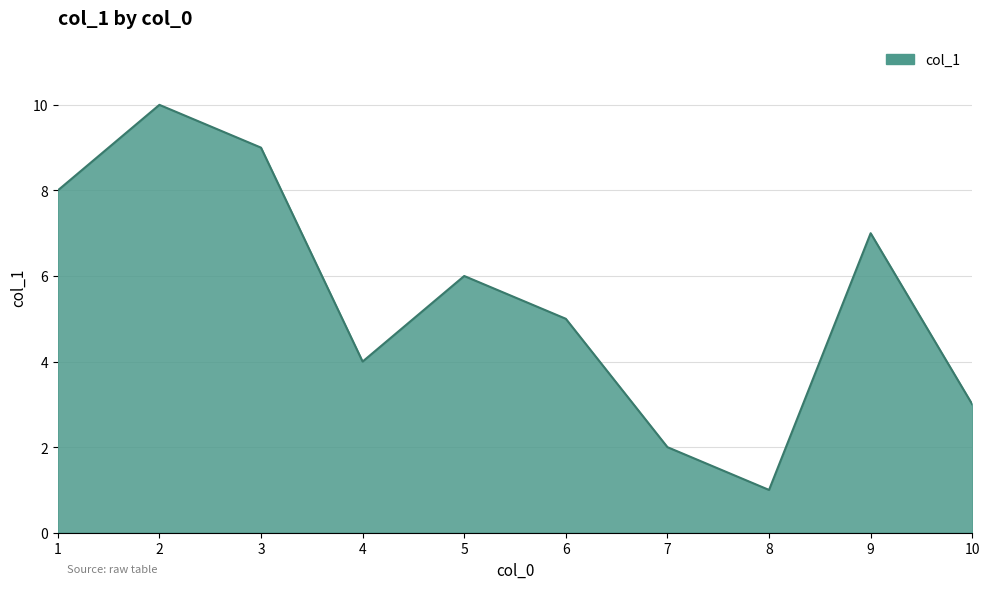

Between 3 and 1, which is larger?

3